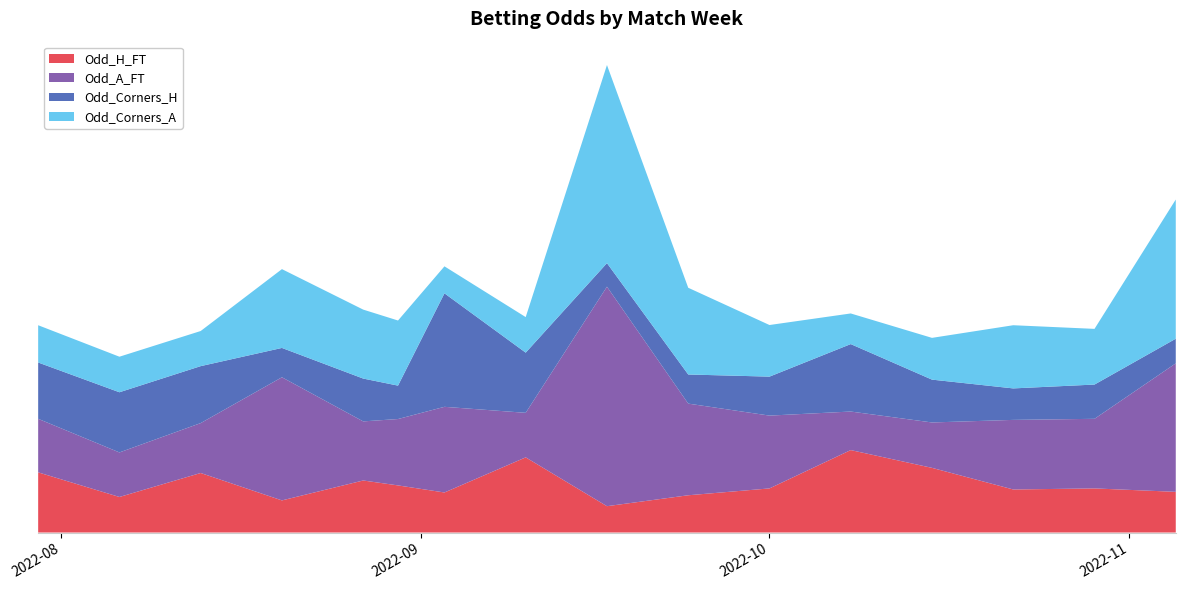

Reading left to right, transcribe all the data shown in this chart.

Odd_H_FT: 2.8	1.7	2.8	1.5	2.4	2.2	1.9	3.5	1.2	1.7	2.1	3.9	3.0	2.0	2.1	1.9
Odd_A_FT: 2.5	2.1	2.3	5.8	2.8	3.1	4.0	2.1	10.2	4.3	3.4	1.8	2.1	3.2	3.2	6.0
Odd_Corners_H: 2.6	2.8	2.7	1.4	2.0	1.6	5.3	2.8	1.1	1.4	1.8	3.1	2.0	1.5	1.6	1.1
Odd_Corners_A: 1.7	1.7	1.6	3.7	3.2	3.0	1.3	1.7	9.2	4.0	2.4	1.4	1.9	3.0	2.6	6.5